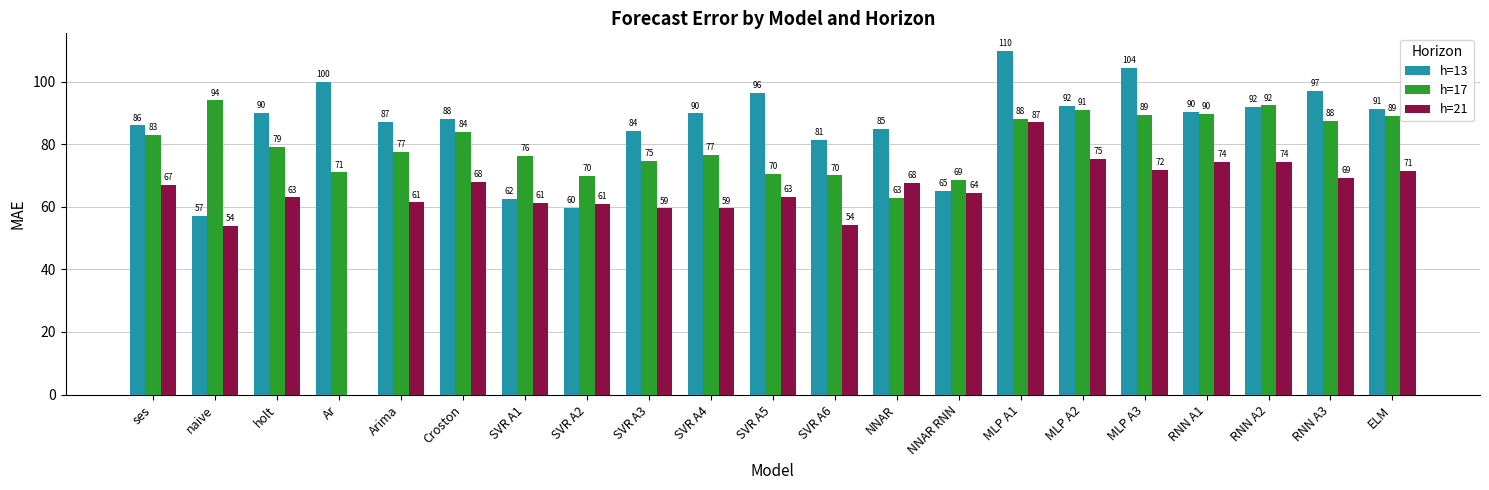

What is the total value across all series at Croston?

240.0